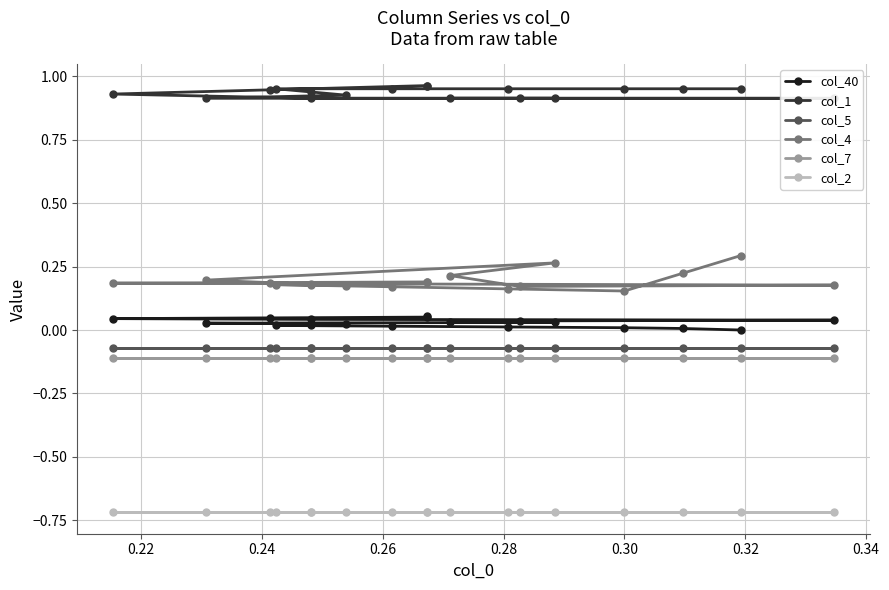

What is the maximum value shown in the chart?

1.0